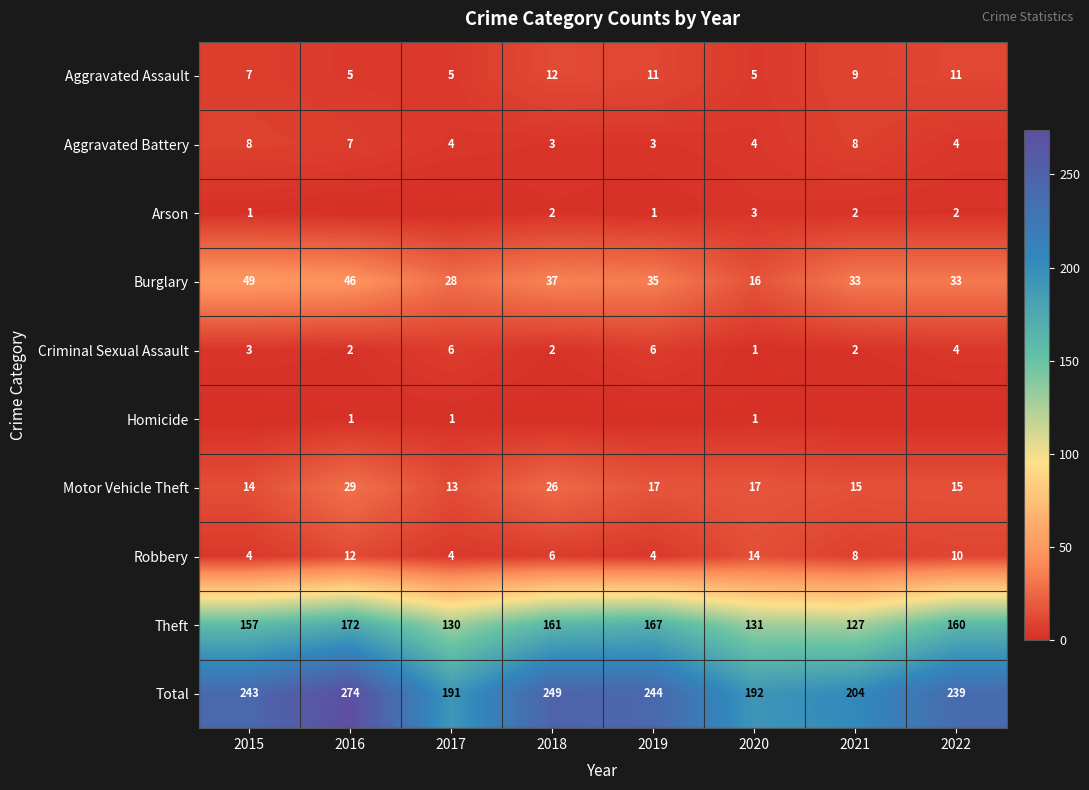

What is the sum of the Aggravated Battery values at 2022 and 2019?

7